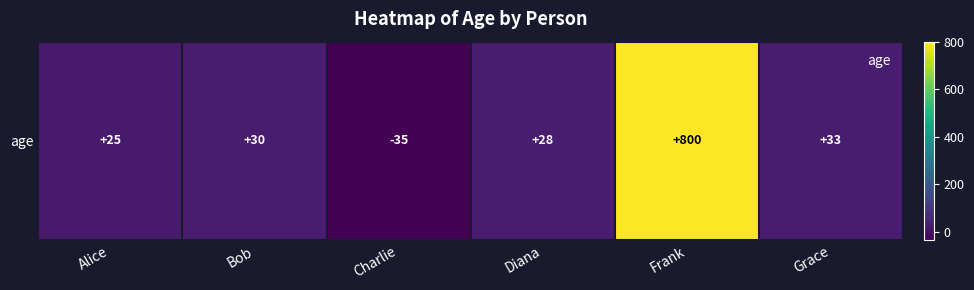

List the labels in order of value, largest first.

Frank, Grace, Bob, Diana, Alice, Charlie